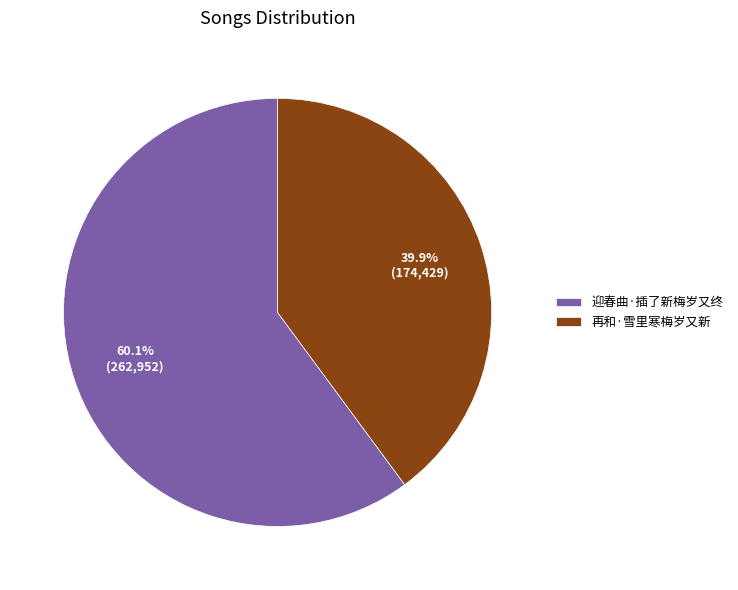

Do 迎春曲·插了新梅岁又终 and 再和·雪里寒梅岁又新 together represent more than half of the pie?

Yes